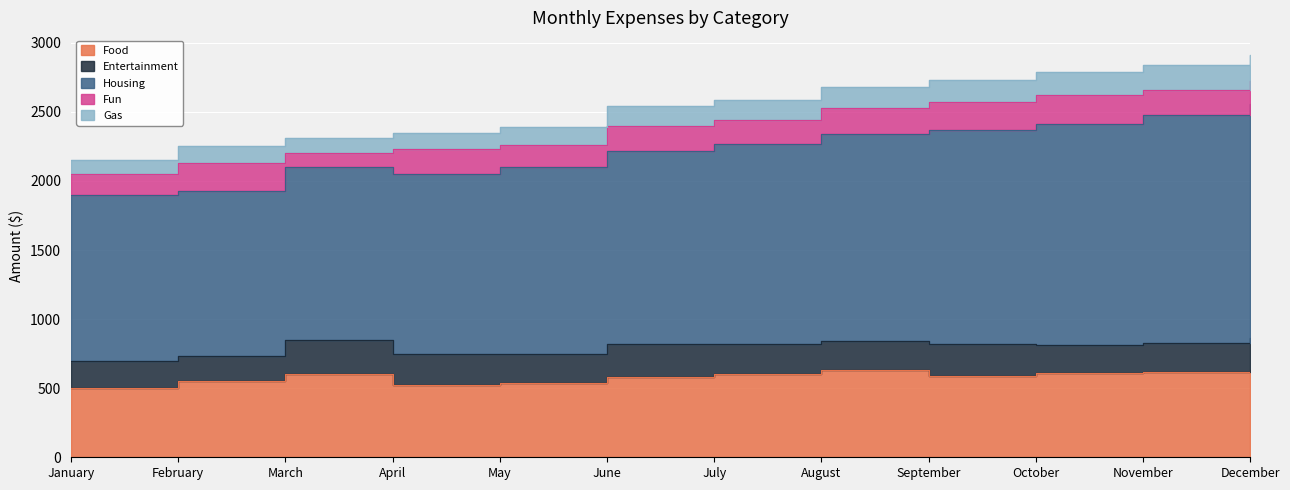

What is the maximum value shown in the chart?

1700